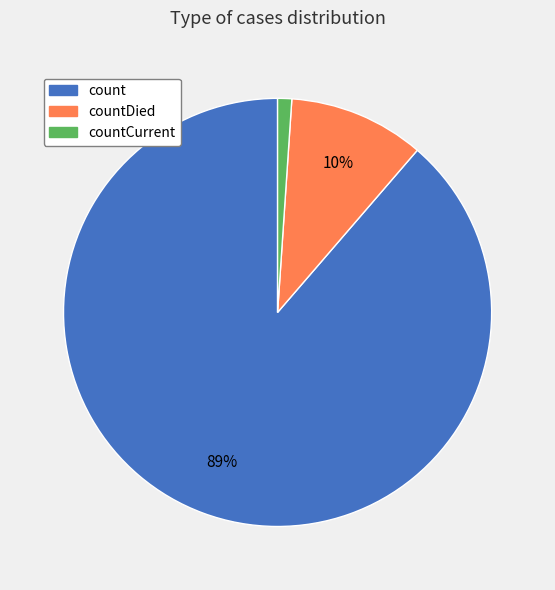

Is there any slice that represents more than half of the pie?

Yes